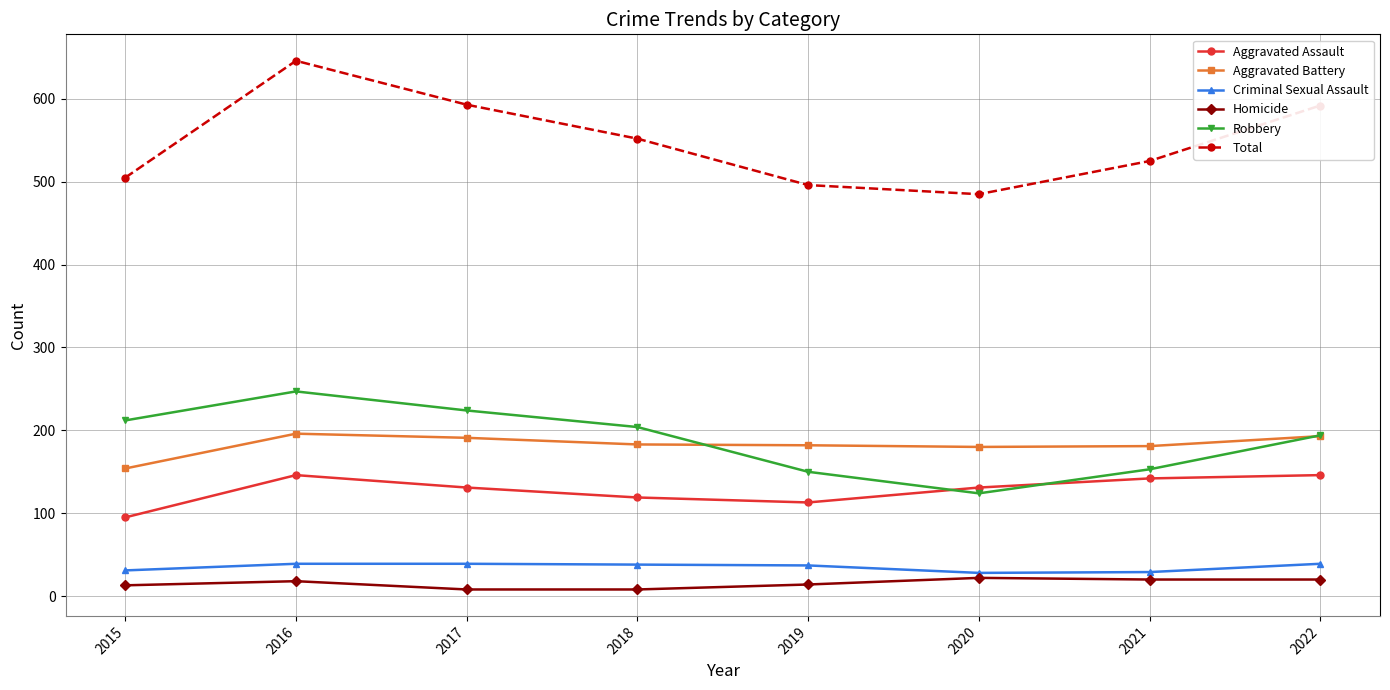

What is the difference between the second highest and second lowest values in the Robbery series?

74